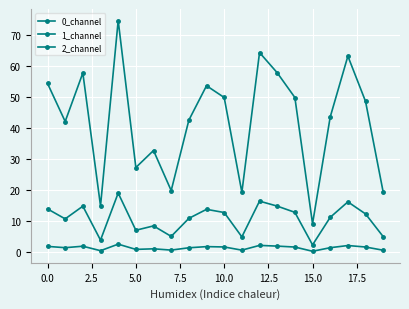

How many lines are shown in the chart?

3